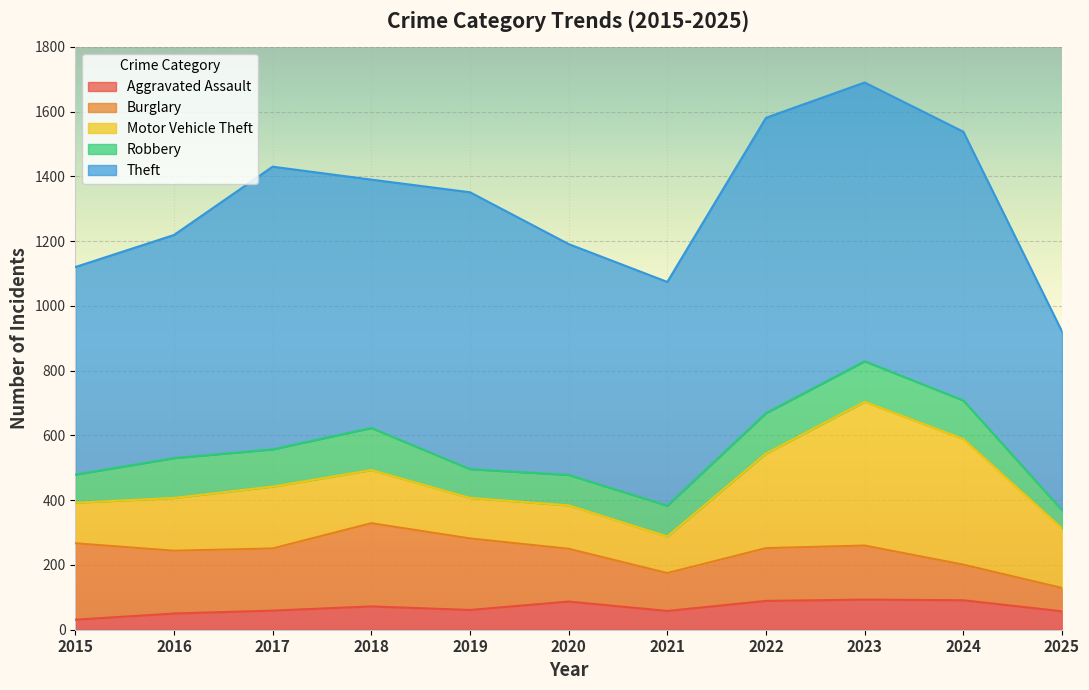

The value of Aggravated Assault at 2018 is 72. True or false?

True